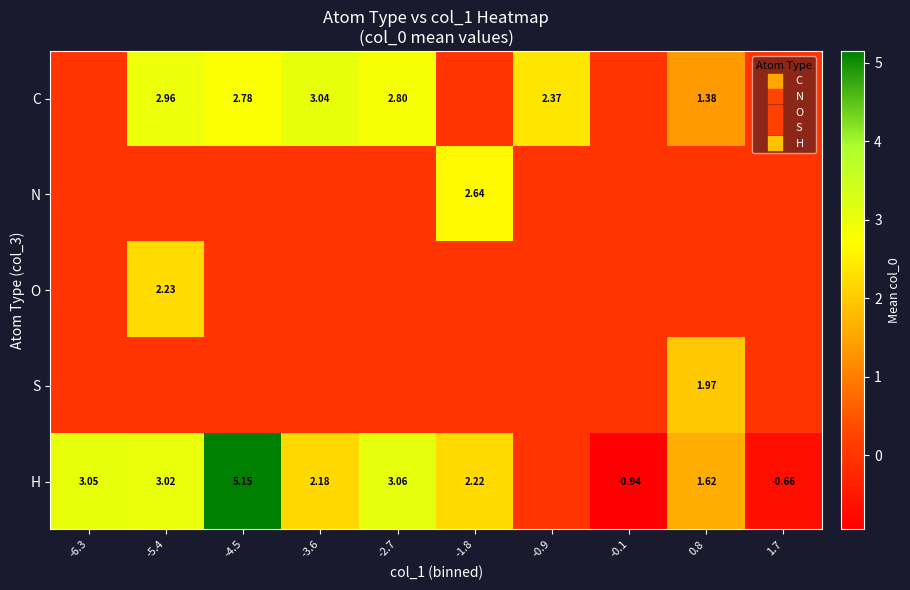

True or false: C has a value of 2.8 at -4.5.

True